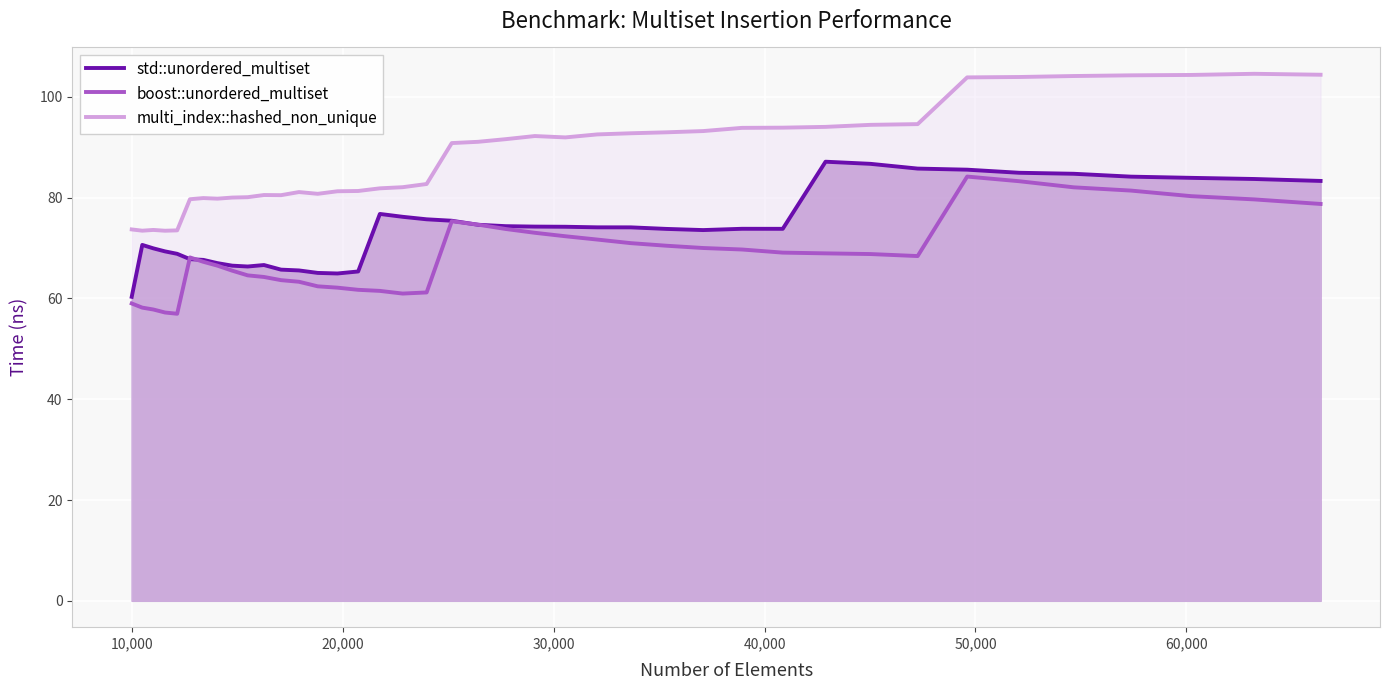

Which series has the largest total across all categories?

multi_index::hashed_non_unique